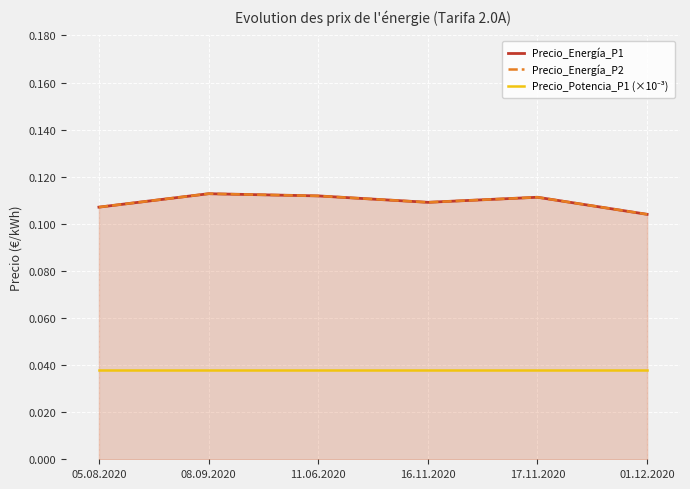

Which series has the largest range (max minus min)?

Precio_Energía_P1